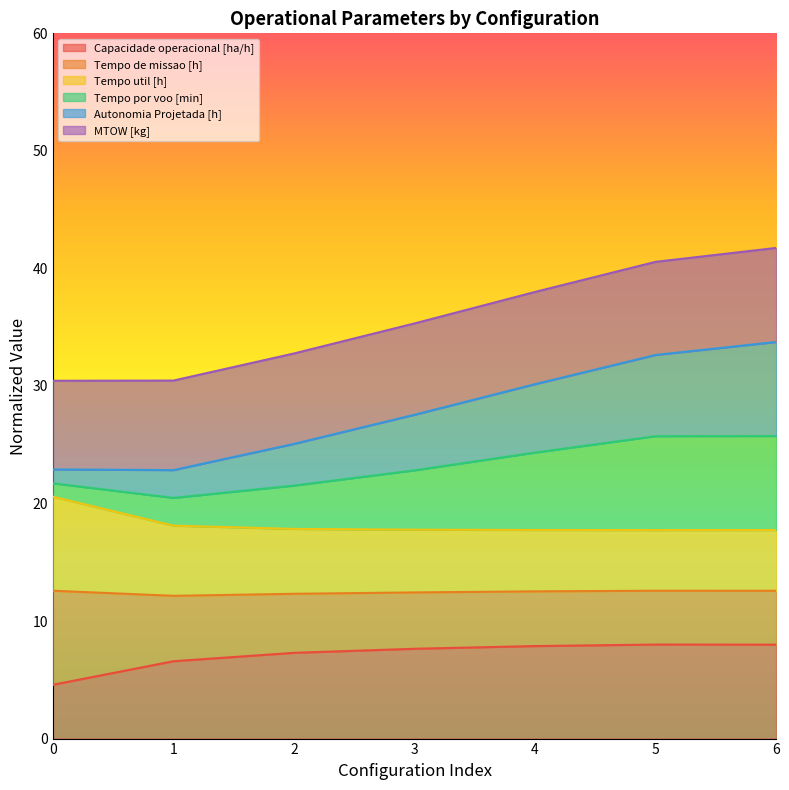

What is the total value across all series at 3?

35.3